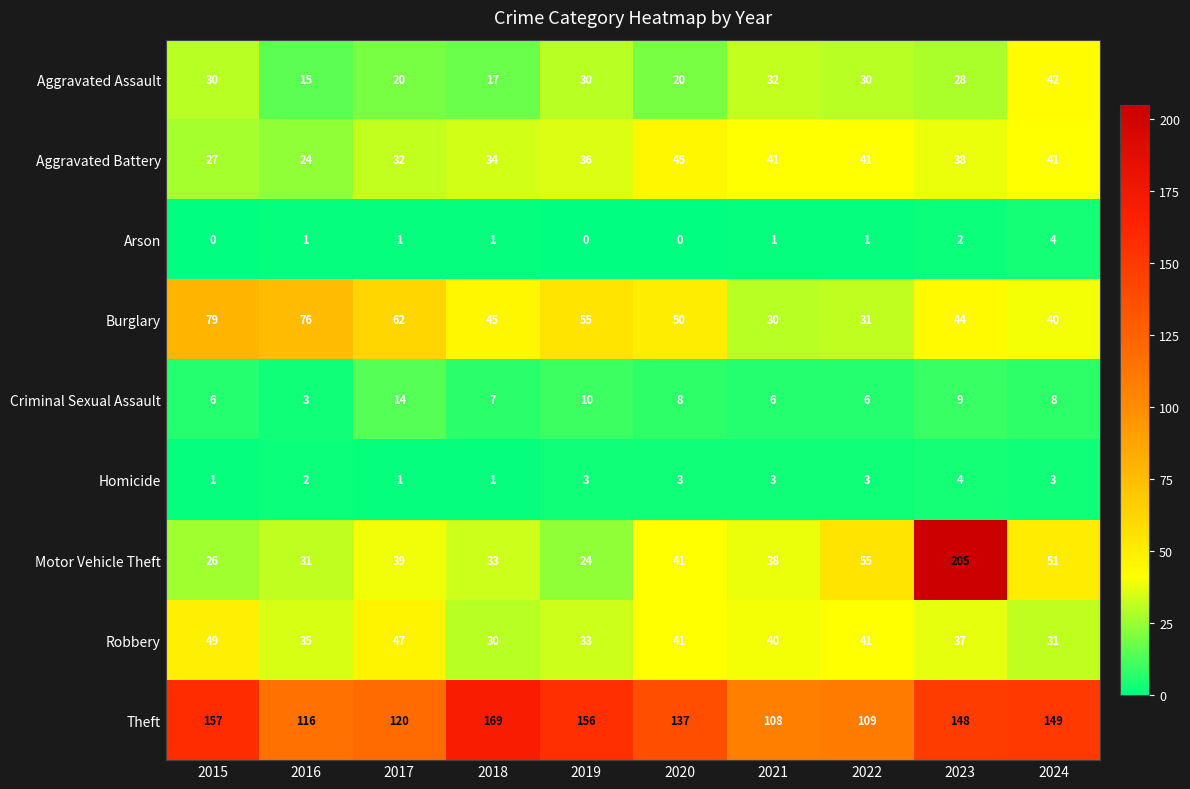

What is the sum of the Homicide values at 2019 and 2023?

7